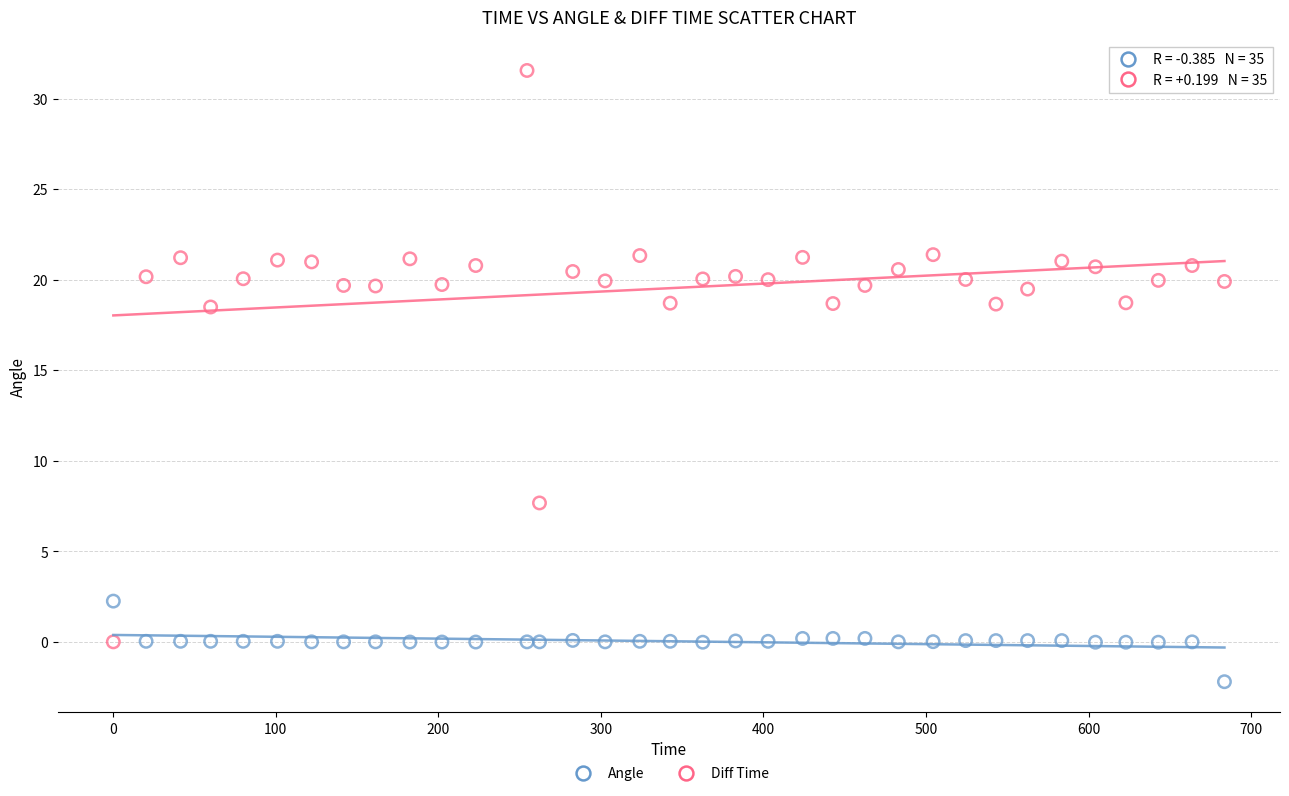

Which series reaches the minimum Y coordinate?

Angle